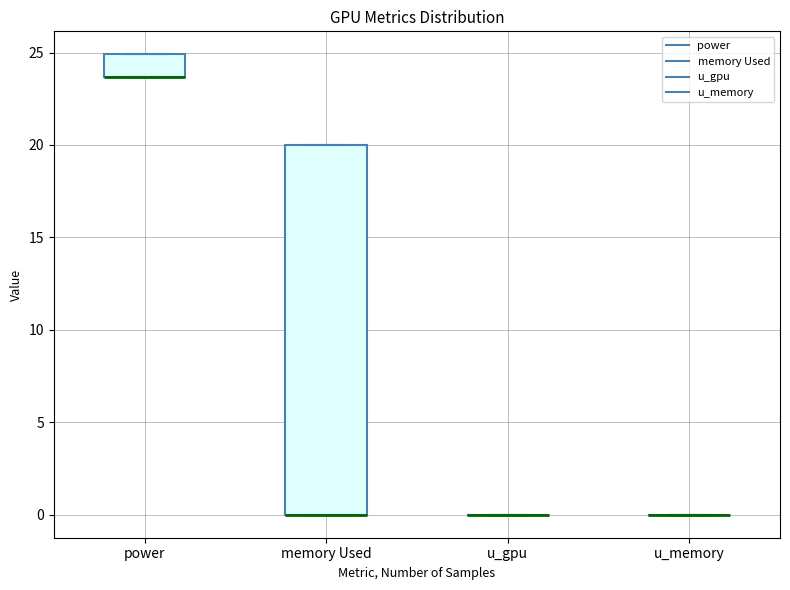

Where is the lower edge of the box for memory Used on the y-axis? The values are not printed on the chart, so give them approximately, as read against the axis.

0.0